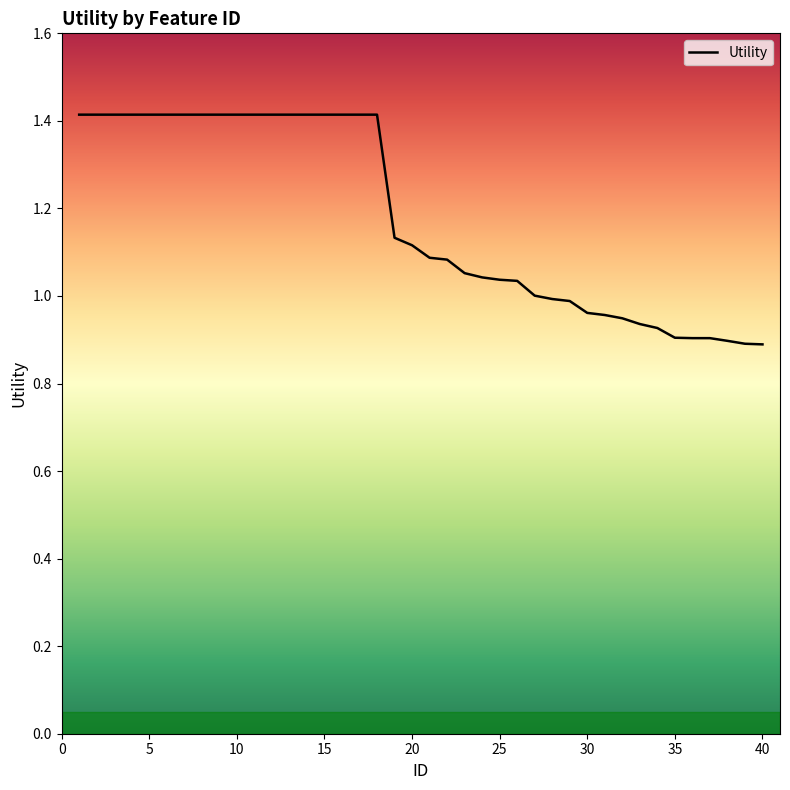

What is the average value?

1.2